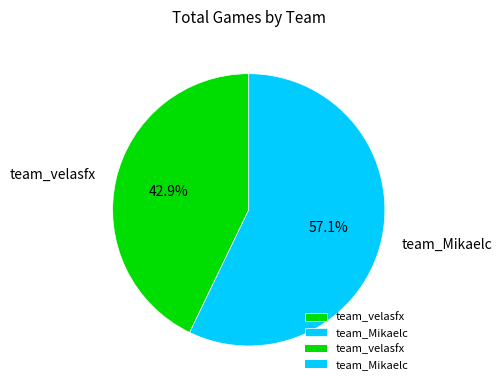

The team_Mikaelc slice represents 48% of the pie. True or false?

False